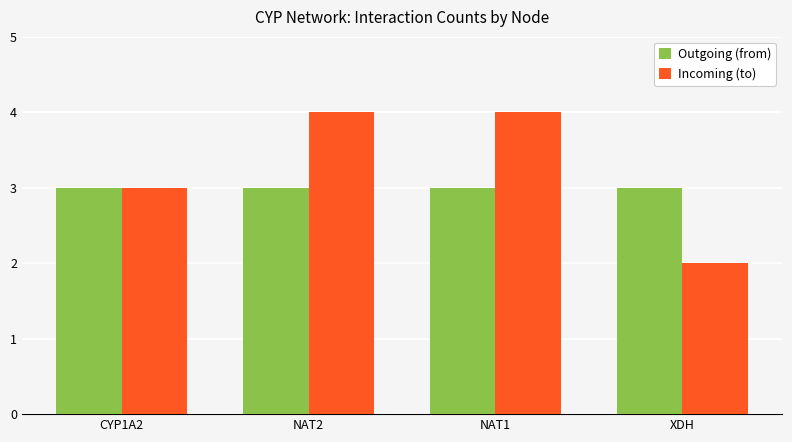

List the series in order of their peak value, lowest first.

Outgoing (from), Incoming (to)